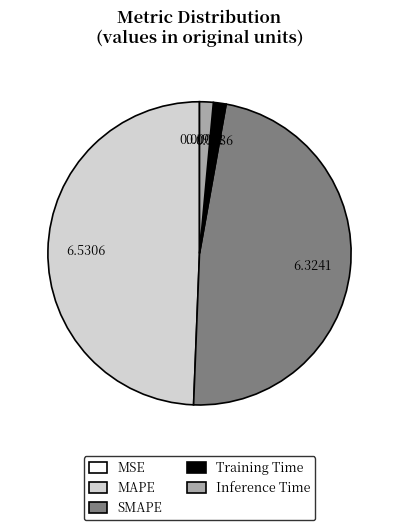

Is there a majority slice in this chart?

No